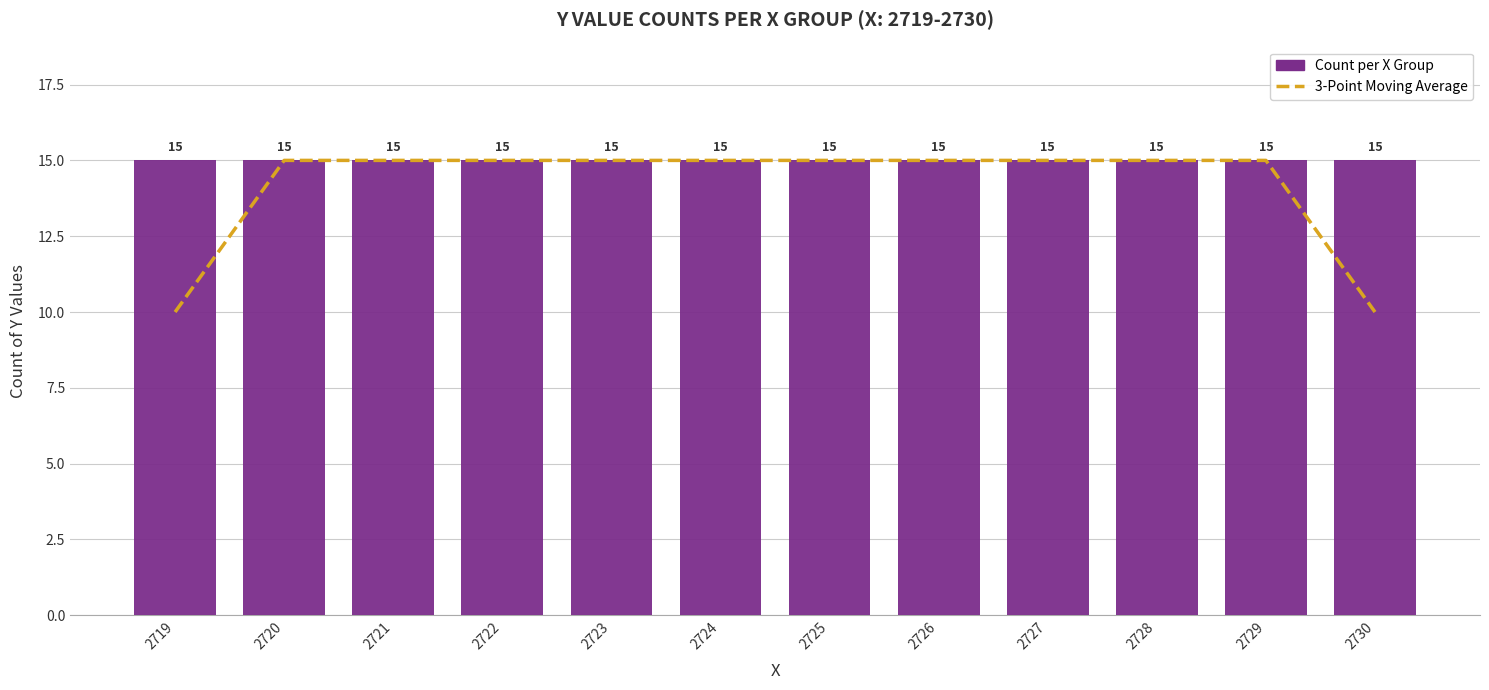

Which label corresponds to the largest value in the chart?

2720